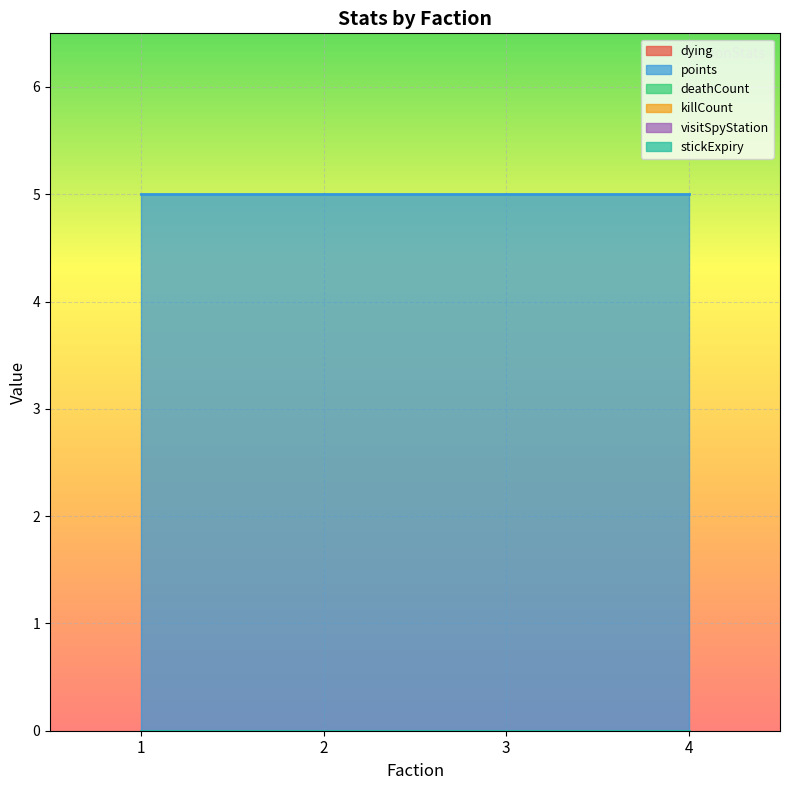

Which series has the widest spread of values?

dying